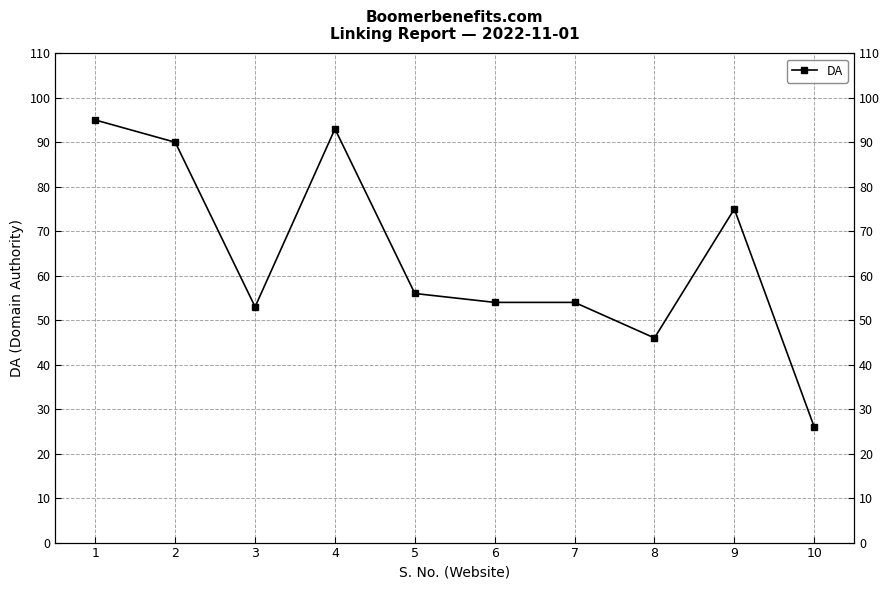

Where is the first local maximum?

4